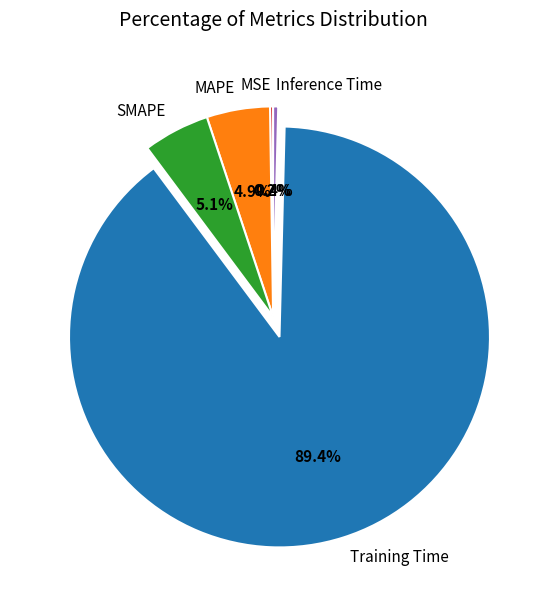

Which has a higher value, Inference Time or Training Time?

Training Time